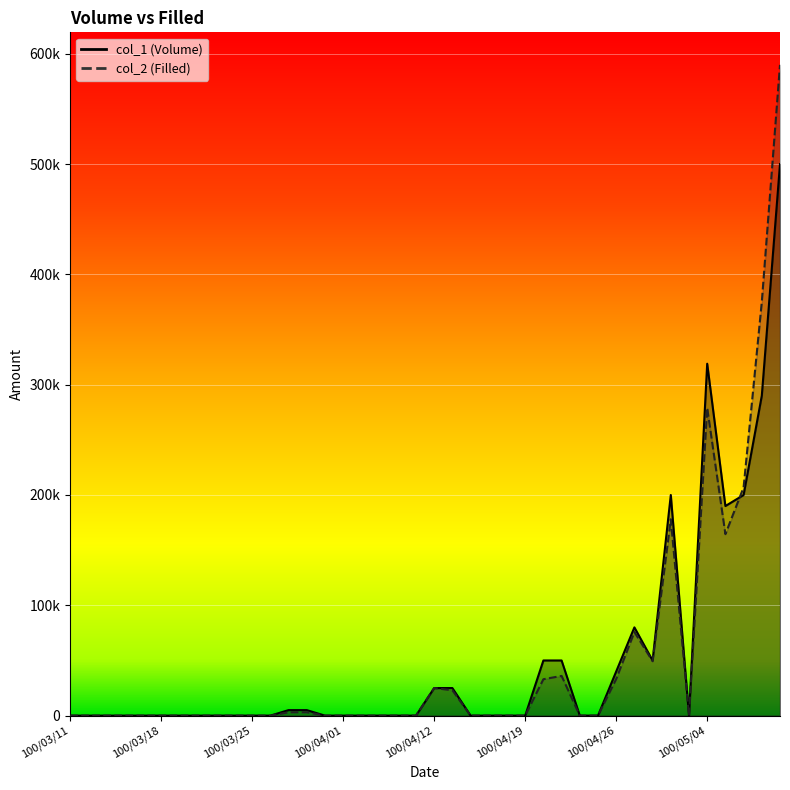

What is the sum of all col_1 values?

2029000